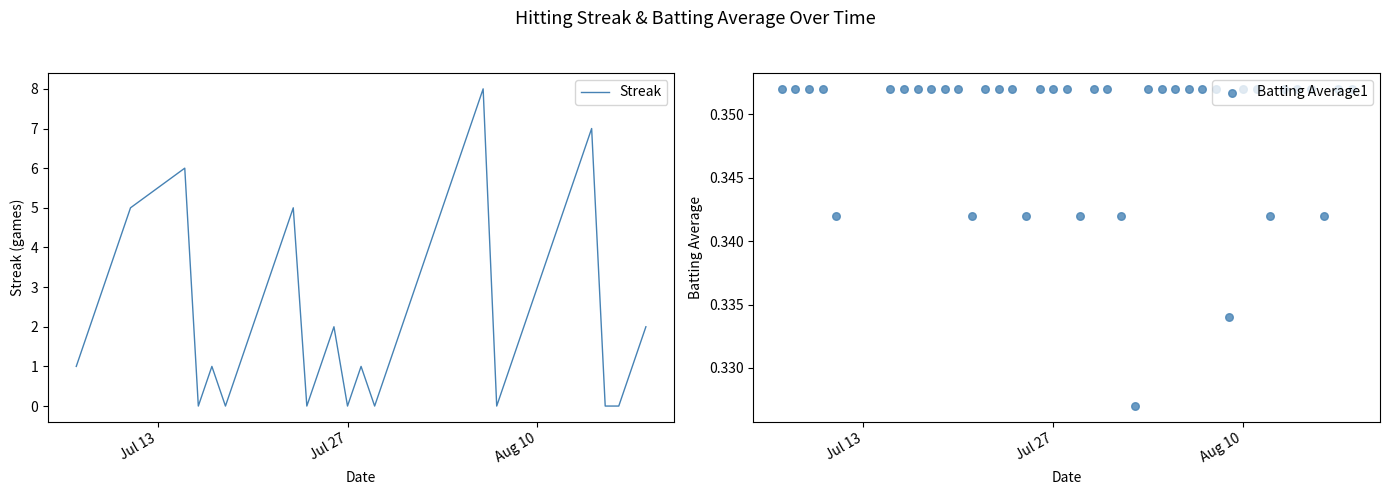

What is the maximum value for Streak?

8